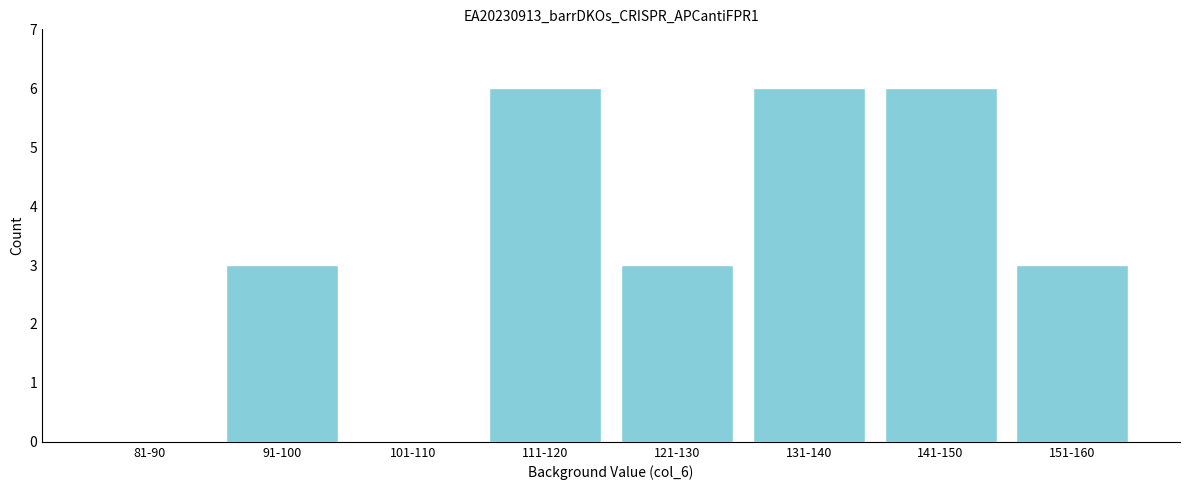

Reading right to left, list all the values displayed in this chart.

151-160=3	141-150=6	131-140=6	121-130=3	111-120=6	101-110=0	91-100=3	81-90=0